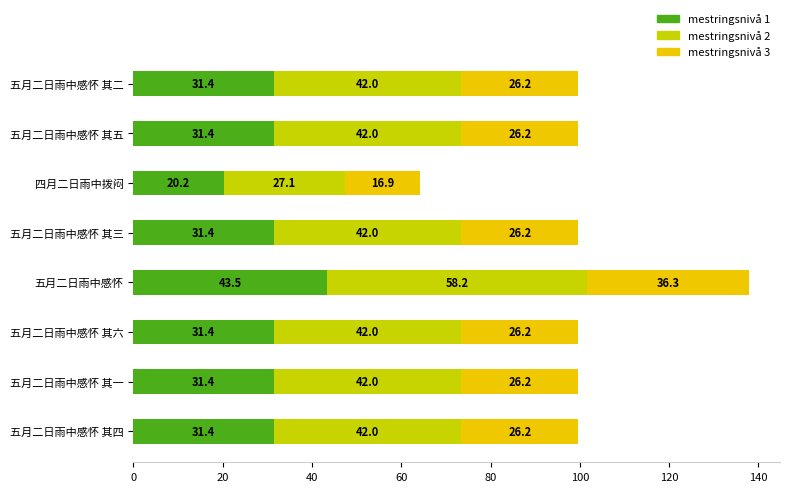

The mestringsnivå 1 series shows 31.4 at 五月二日雨中感怀 其四. True or false?

True